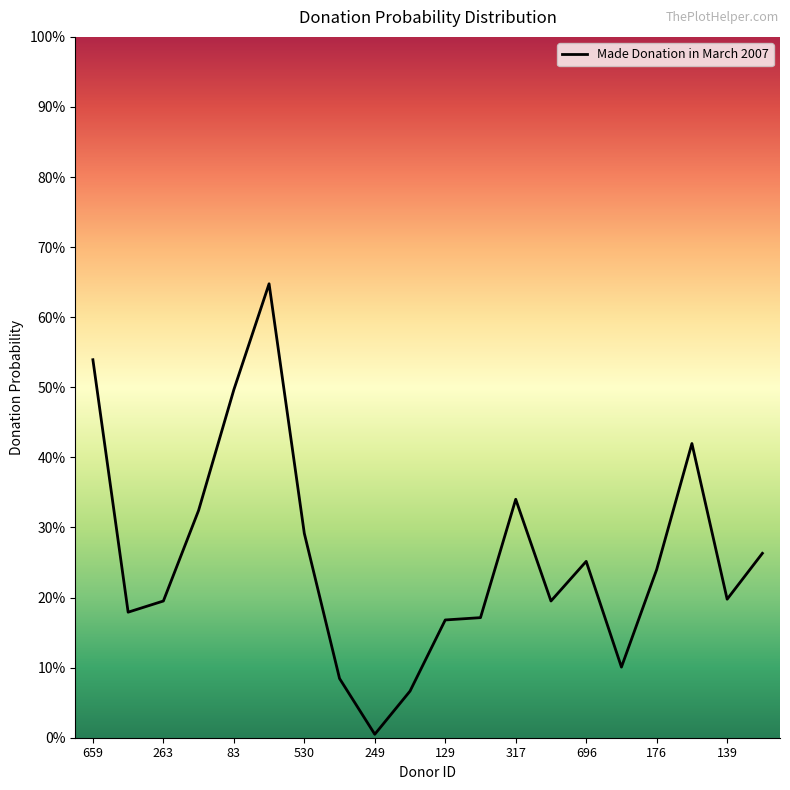

The chart shows a value of 0.3 at 423. True or false?

True